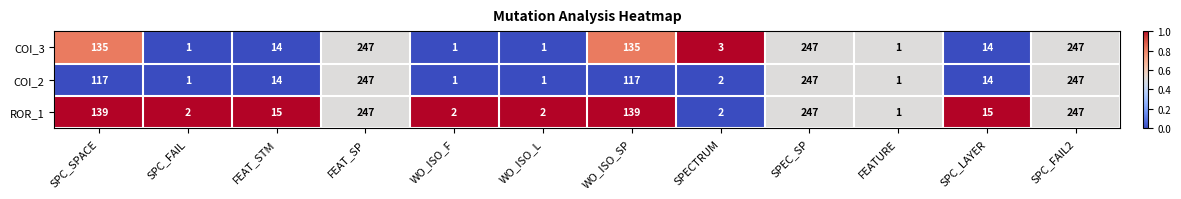

What is the spread (max minus min) of values at SPC_SPACE?

22